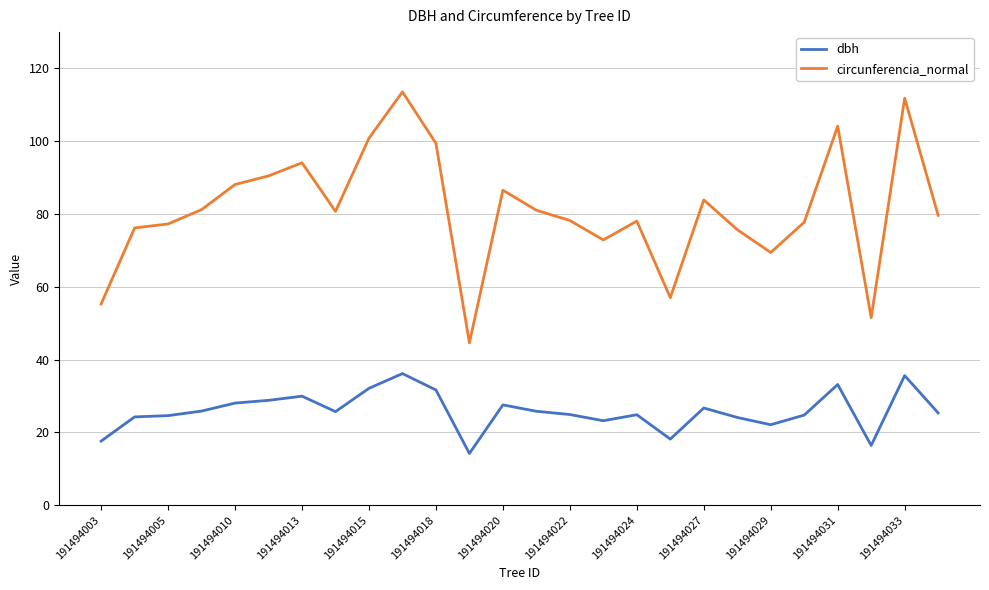

In circunferencia_normal, how many points are higher than both neighbors (excluding endpoints)?

7